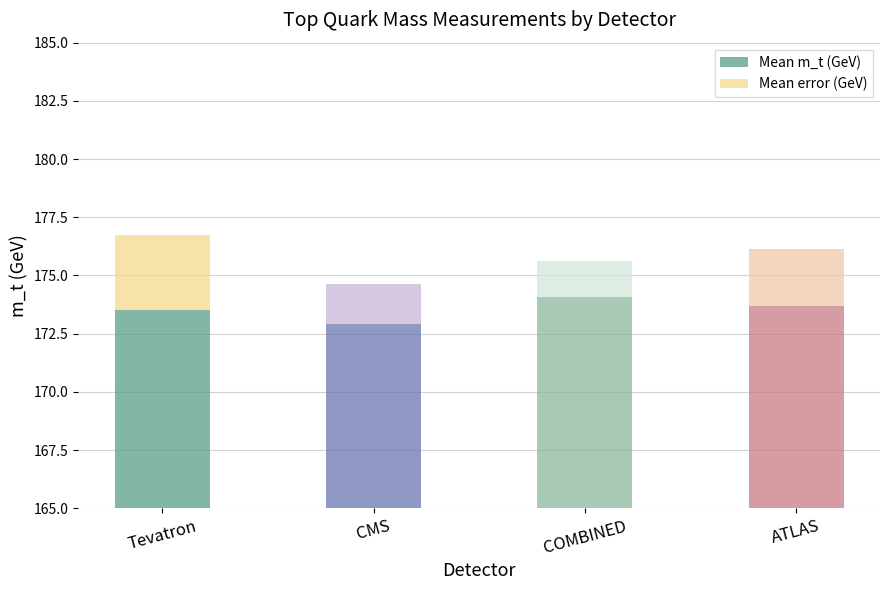

At which category is the sum across all series the highest?

Tevatron